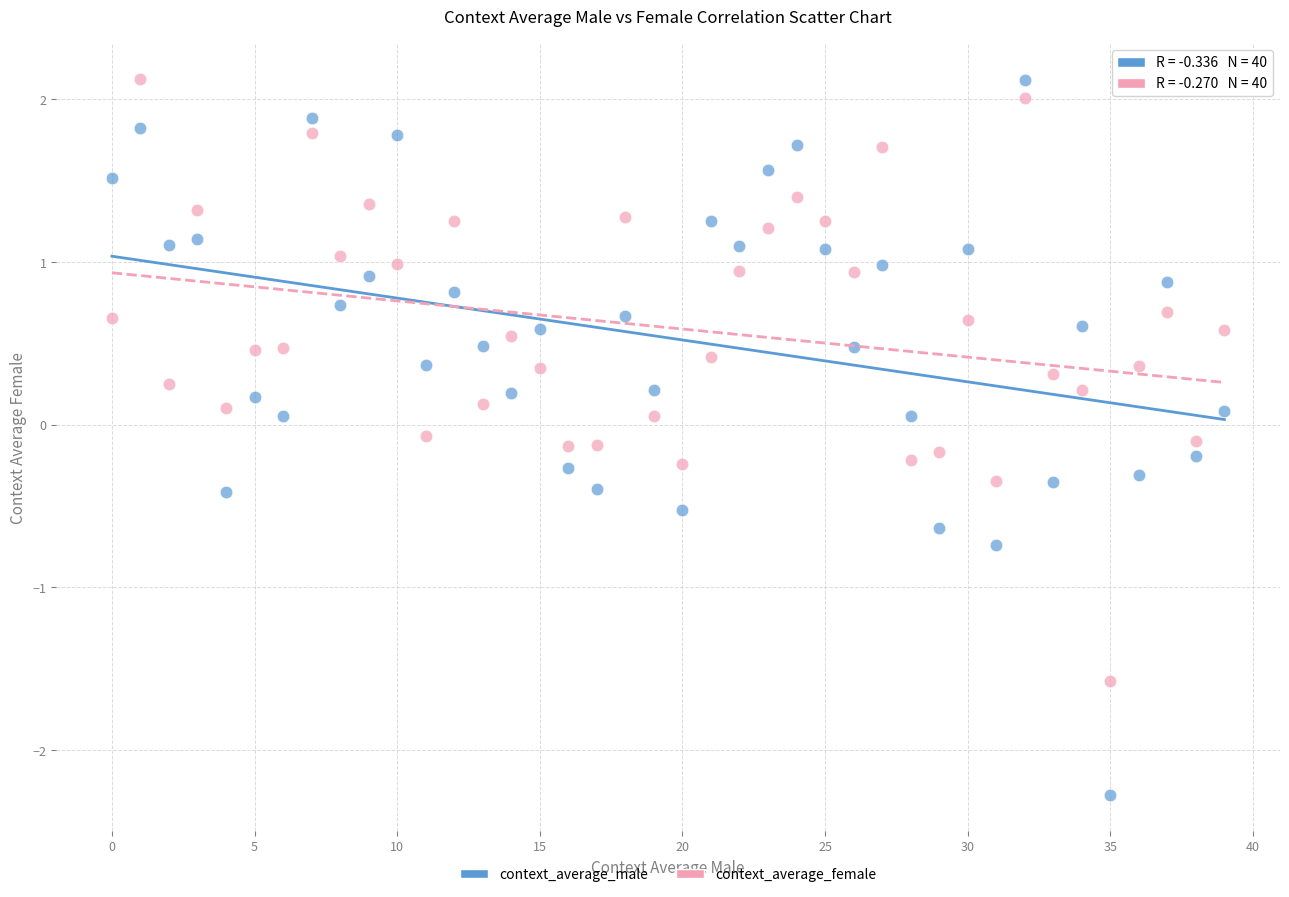

Which series contains the lowest Y value?

context_average_male